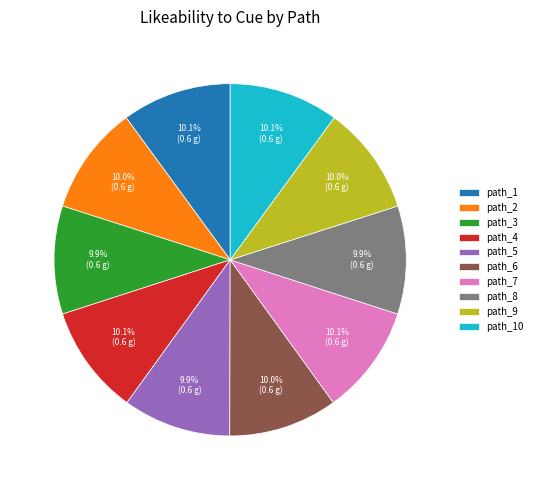

Does any single category account for the majority?

No